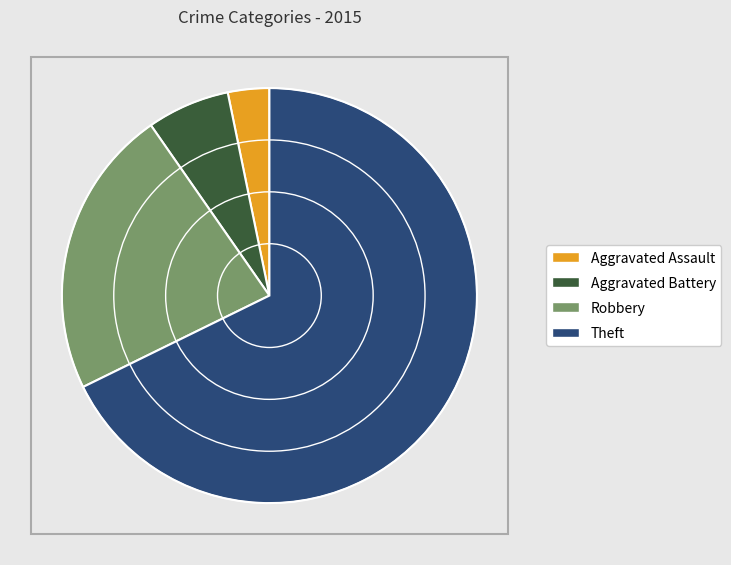

Is it true that Theft is 68% of the pie?

True